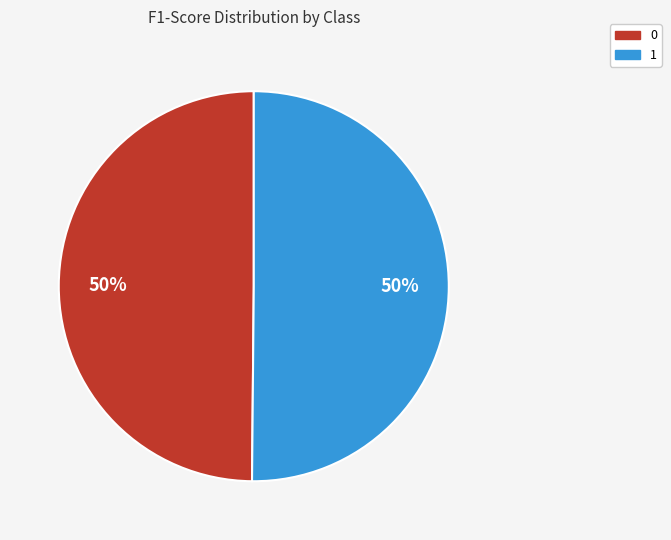

To the nearest percent, what is the average slice percentage?

50%